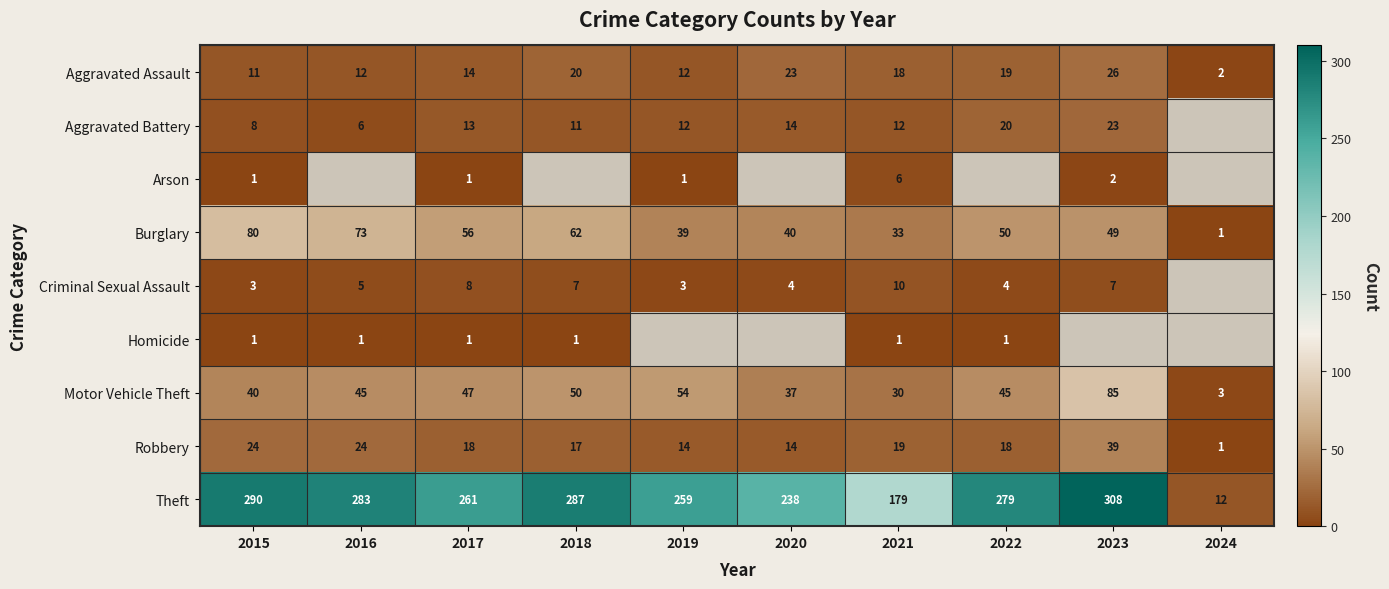

Is the value of Robbery at 2021 greater than the value of Burglary at 2024?

Yes